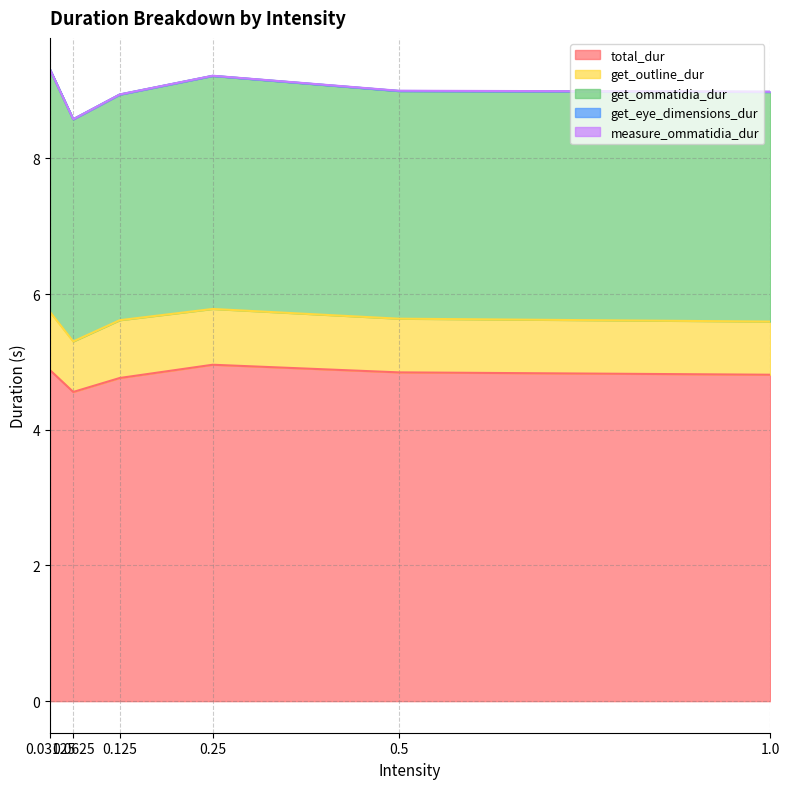

Between 0.25 and 0.125, which is larger?

0.25